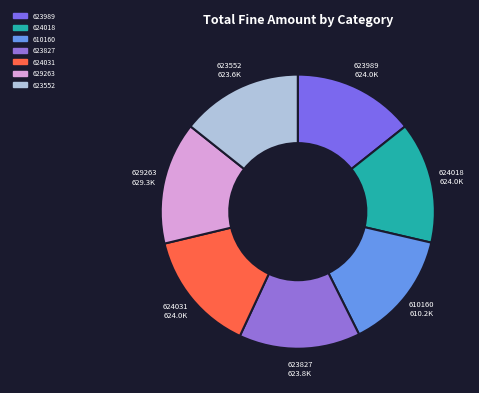

How many slices are in this pie chart?

7